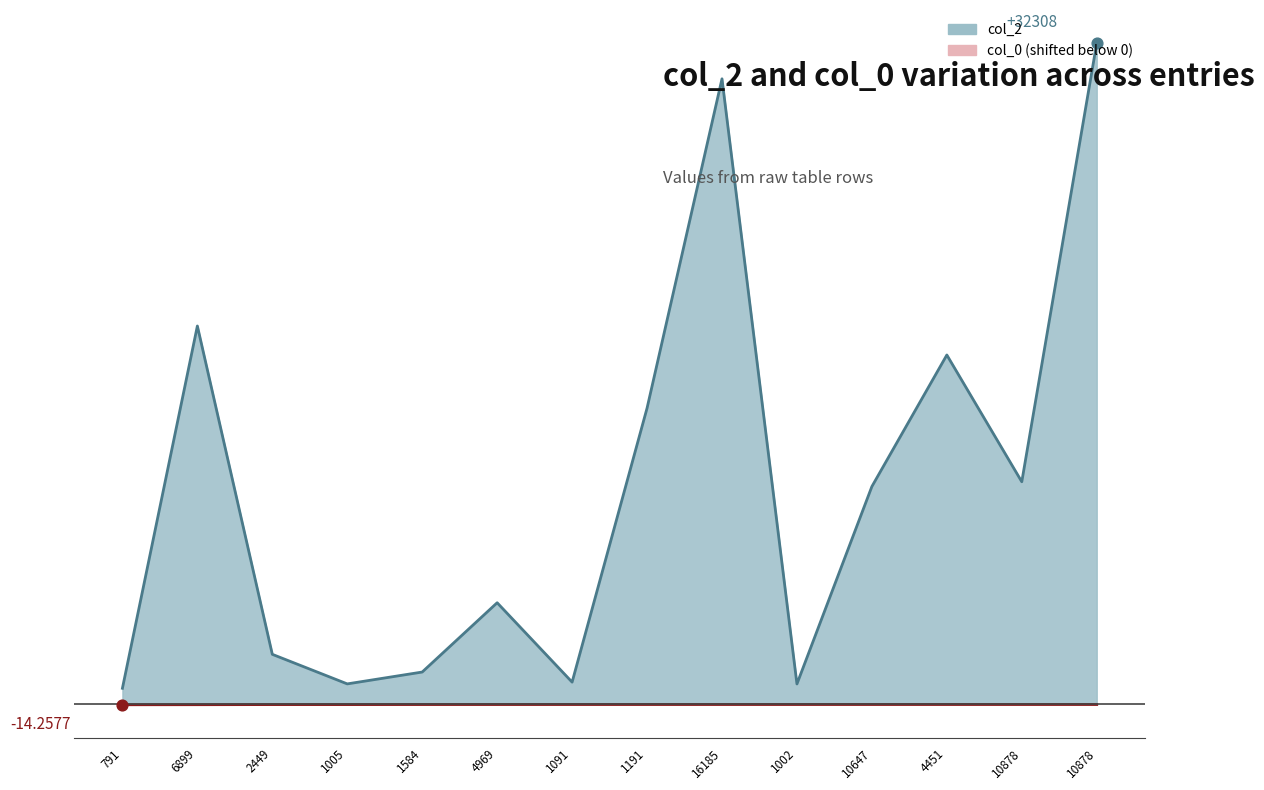

At how many categories does at least one series exceed 25949?

2